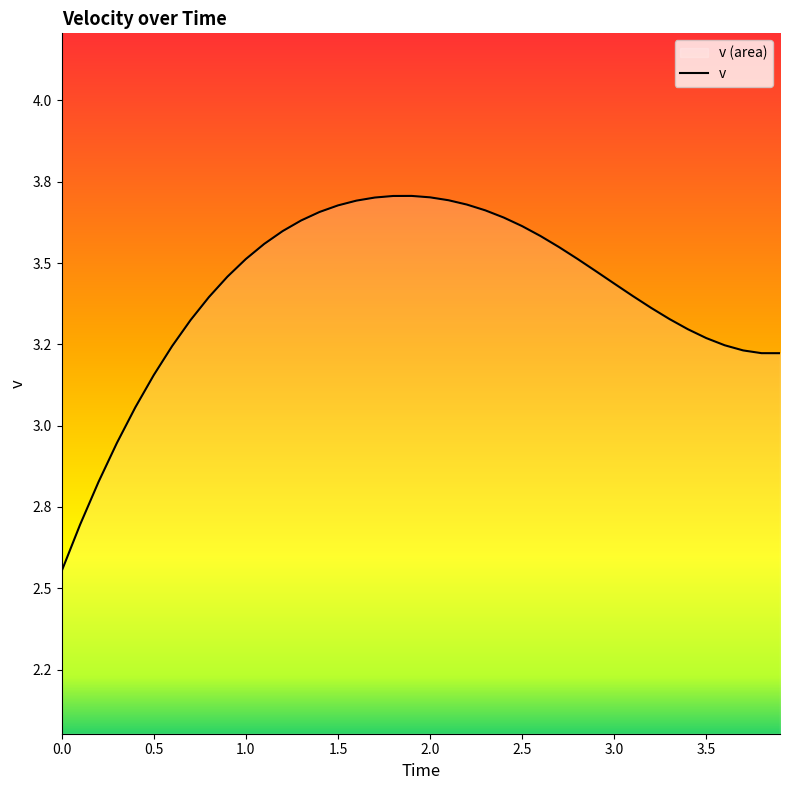

How many values are below 3?

4